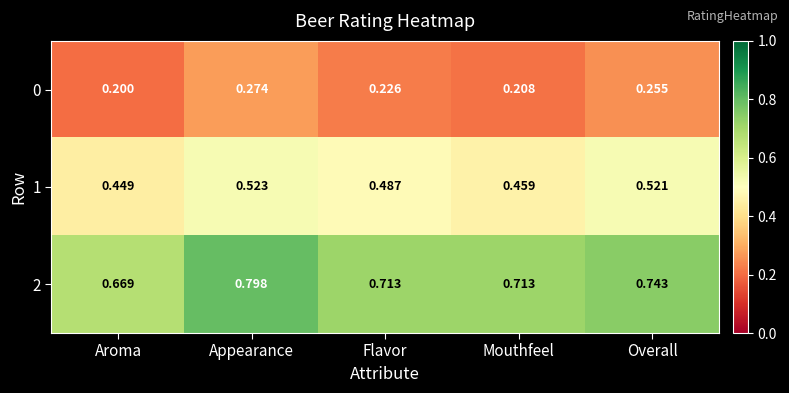

Is the value of 0 at Appearance greater than the value of 1 at Flavor?

No